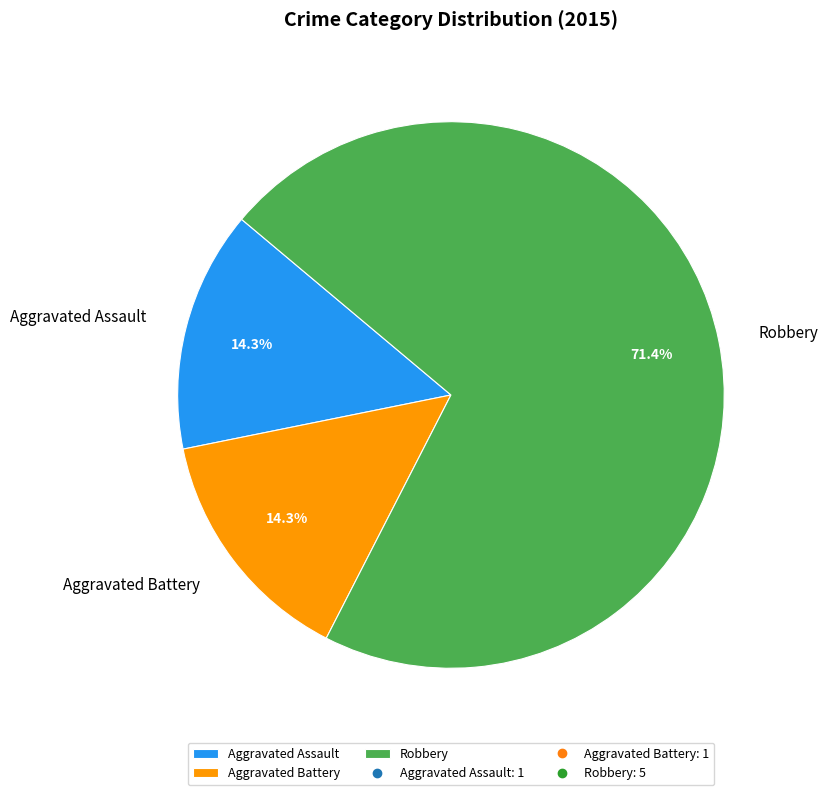

To the nearest percent, what is the difference between the largest and smallest slice percentages?

57%